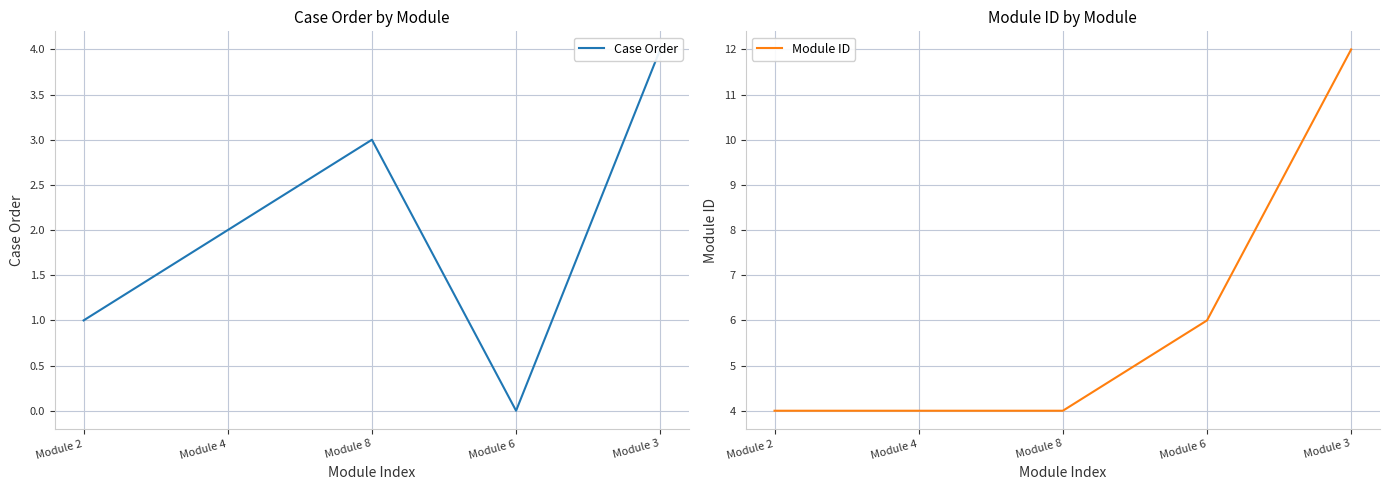

Is it true that Case Order equals 1 at Module 3?

False